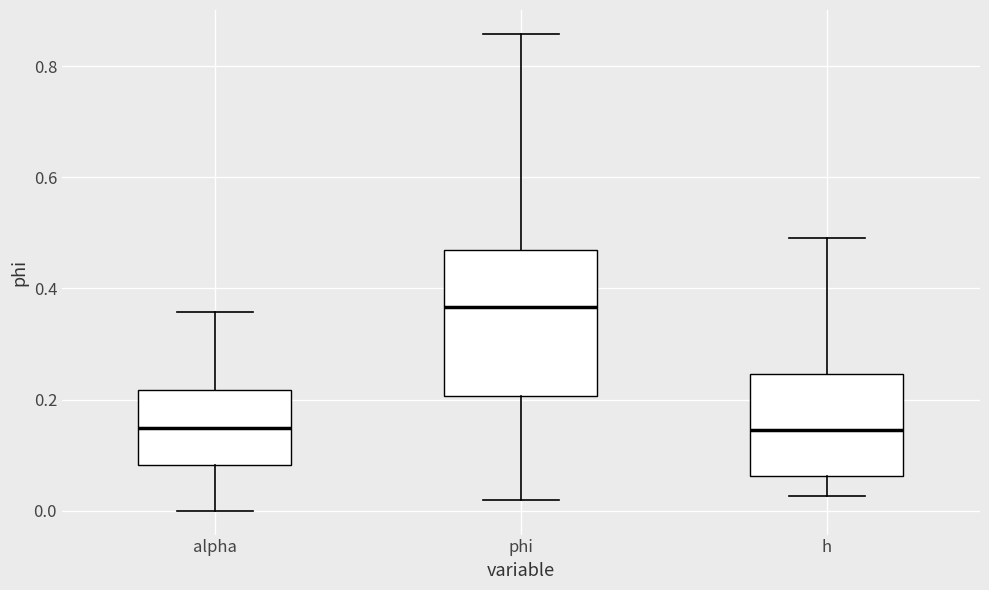

Which box is the tallest, from its lower edge to its upper edge?

phi